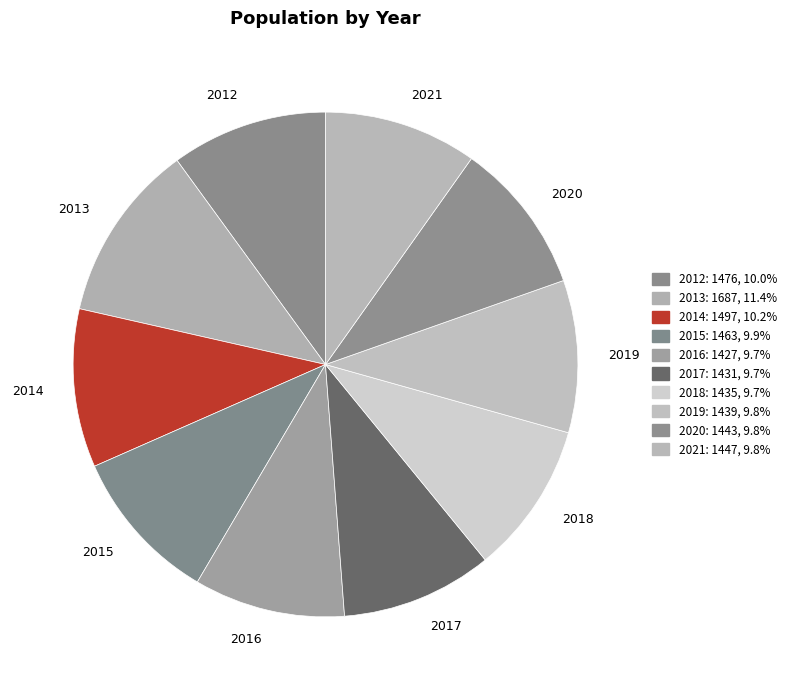

What is the largest slice in the pie chart?

2013